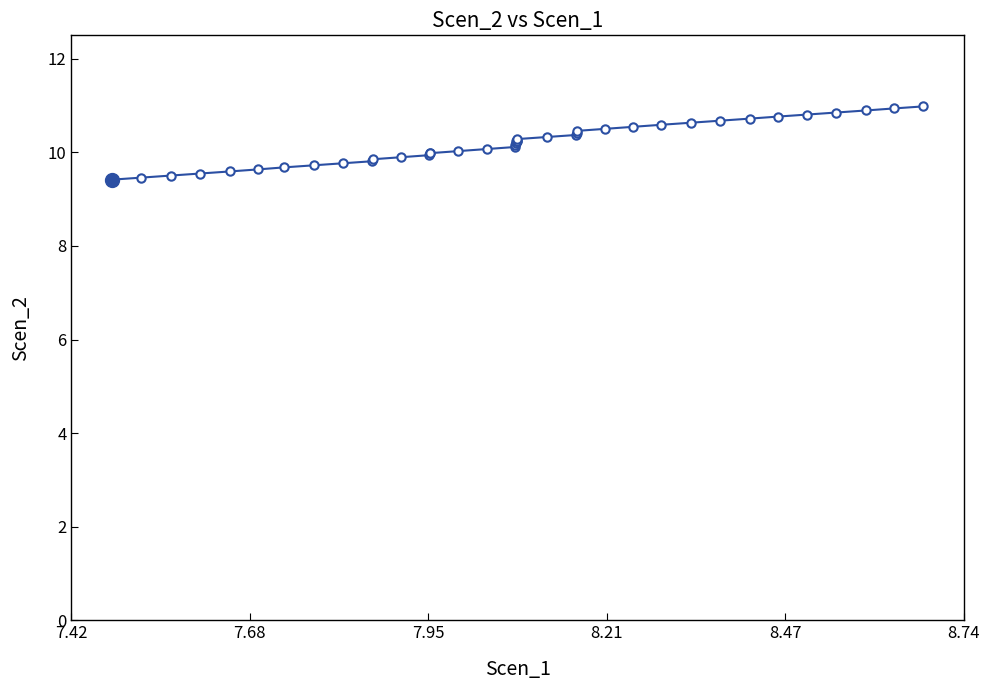

What is the value of the 38th point from the left?

10.9